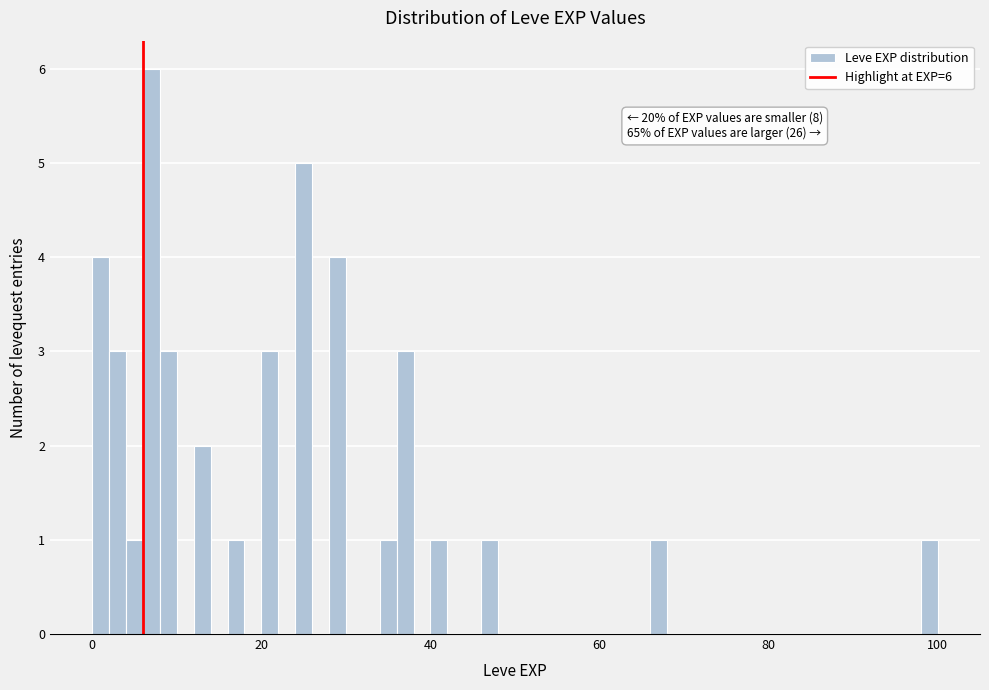

Read against the x-axis, roughly where is the centre of the tallest bar?

8